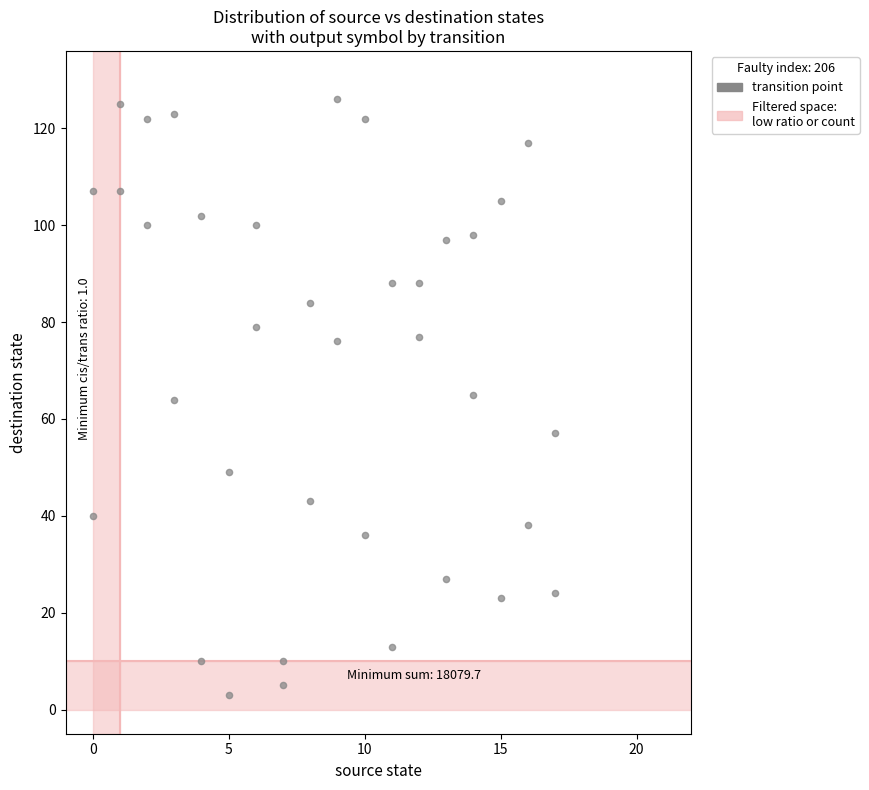

What is the range of Y values (max minus min)?

123